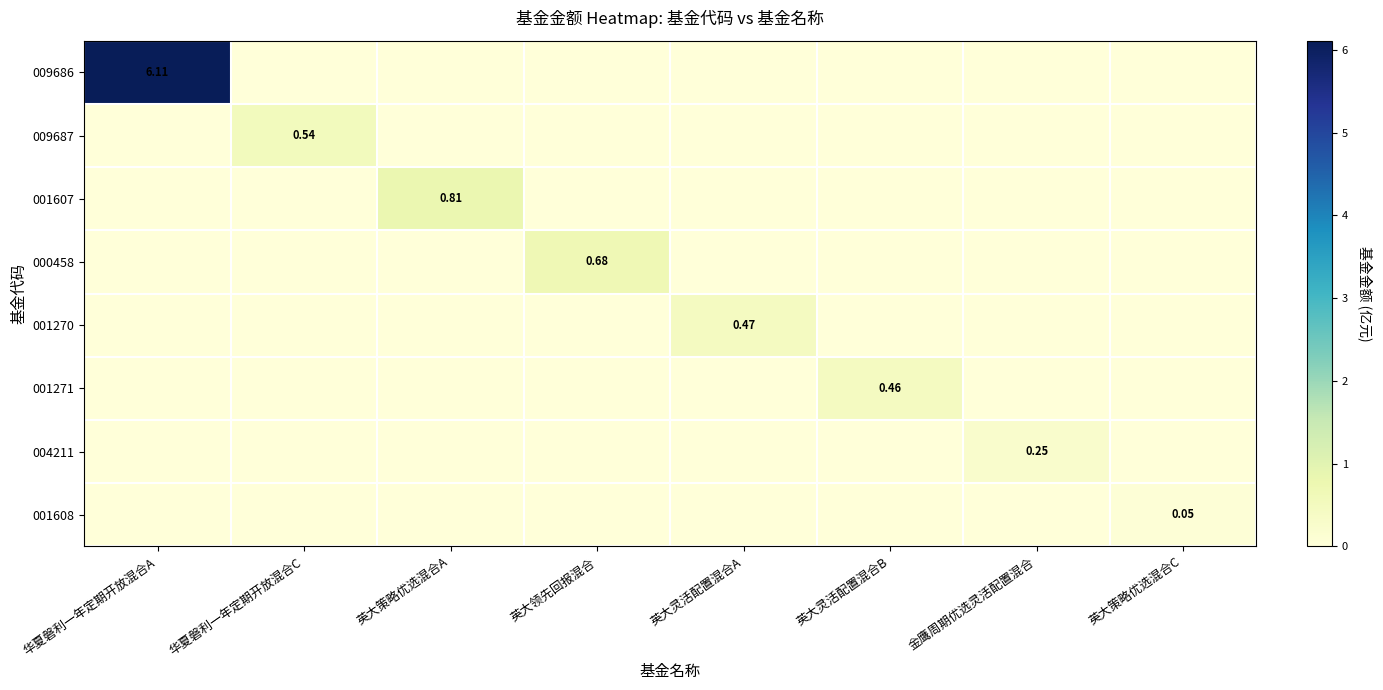

At which category is the sum across all series the highest?

华夏磐利一年定期开放混合A